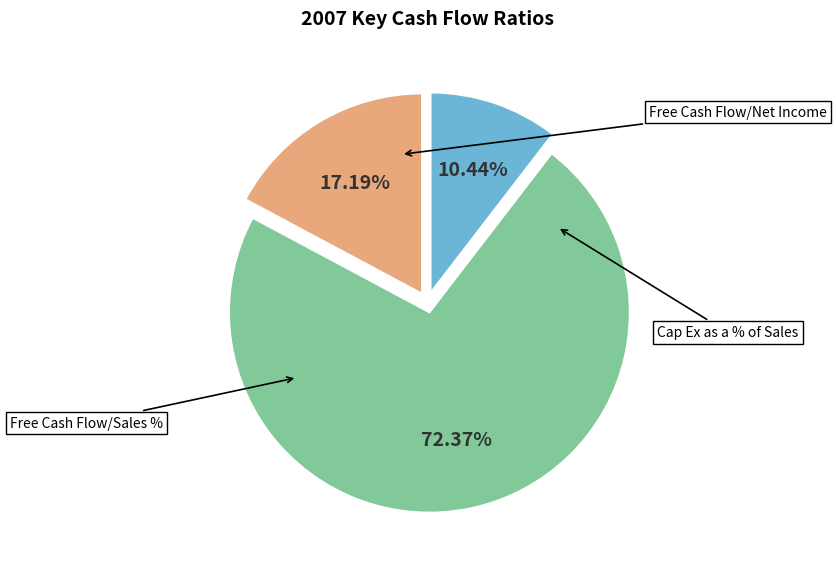

To the nearest percent, what percentage of the pie is Cap Ex as a % of Sales?

17%